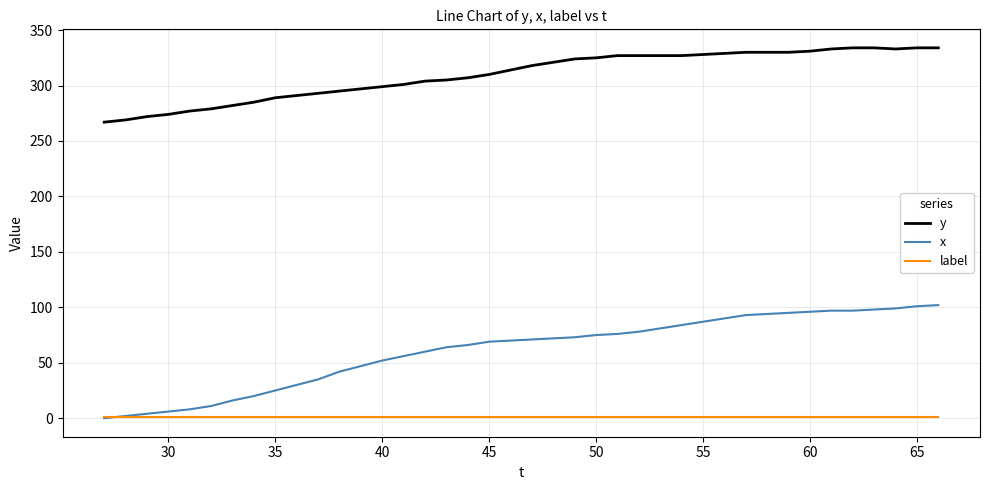

How many times do x and label cross each other?

1